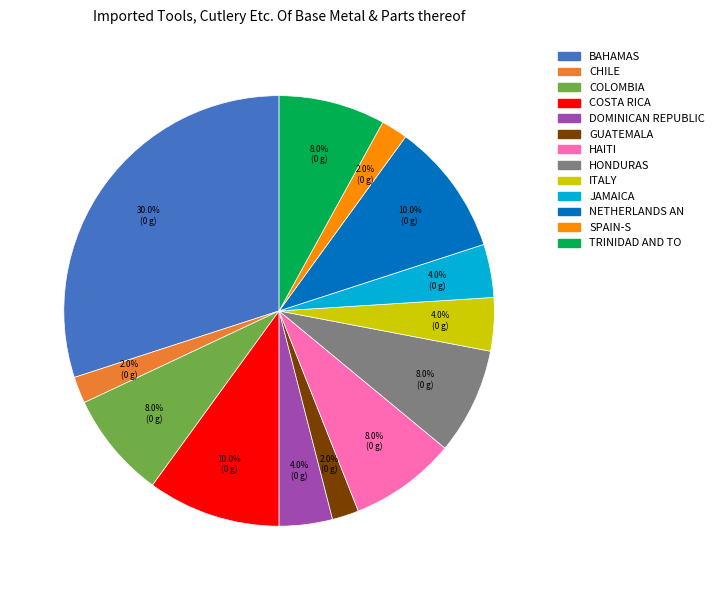

Count the number of slices in the pie.

13